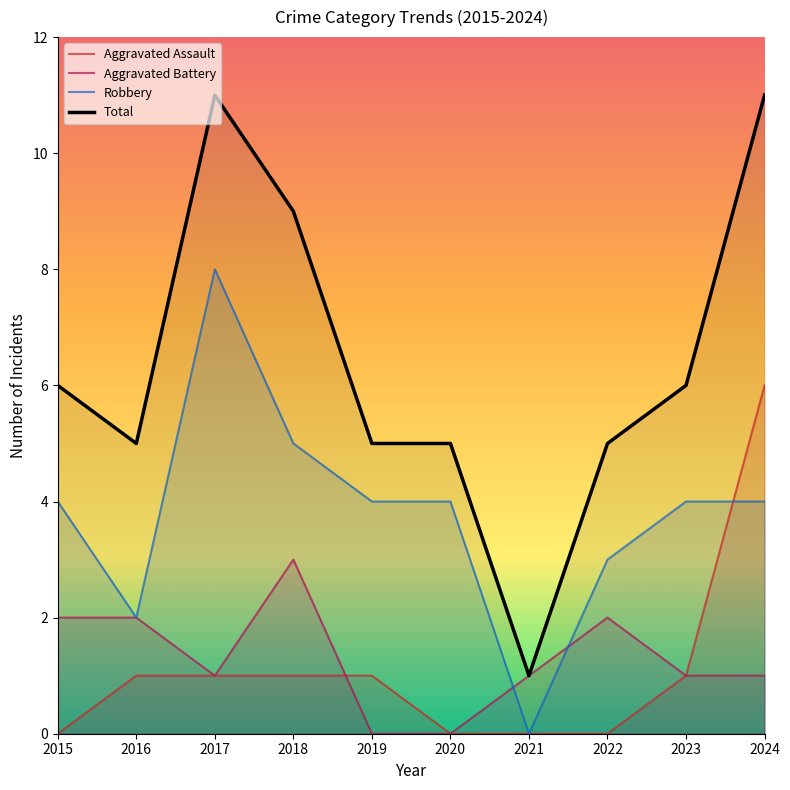

At which category does Robbery reach its first local peak?

2017